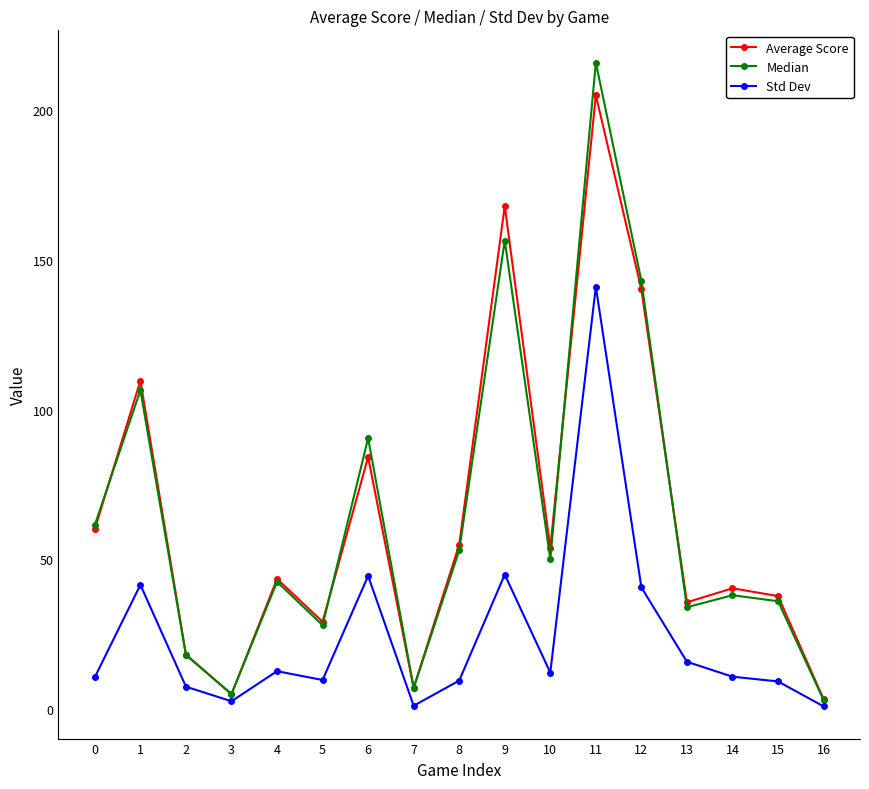

Which series changed the most between 2 and 6?

Median